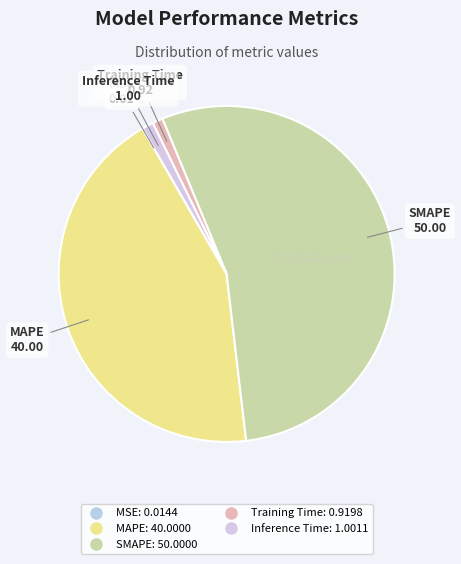

To the nearest percent, what is the difference between the largest and smallest slice percentages?

54%